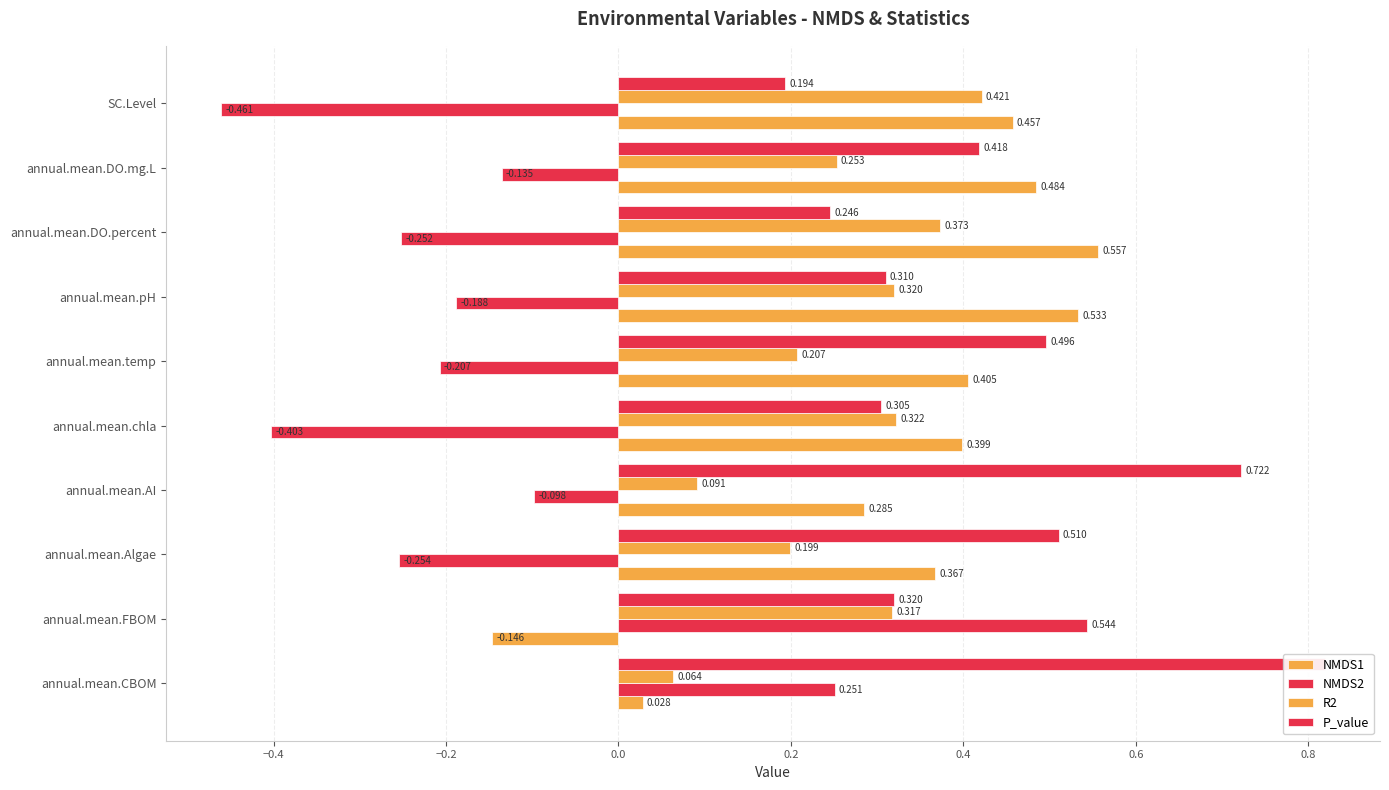

How many bars are there in total?

40